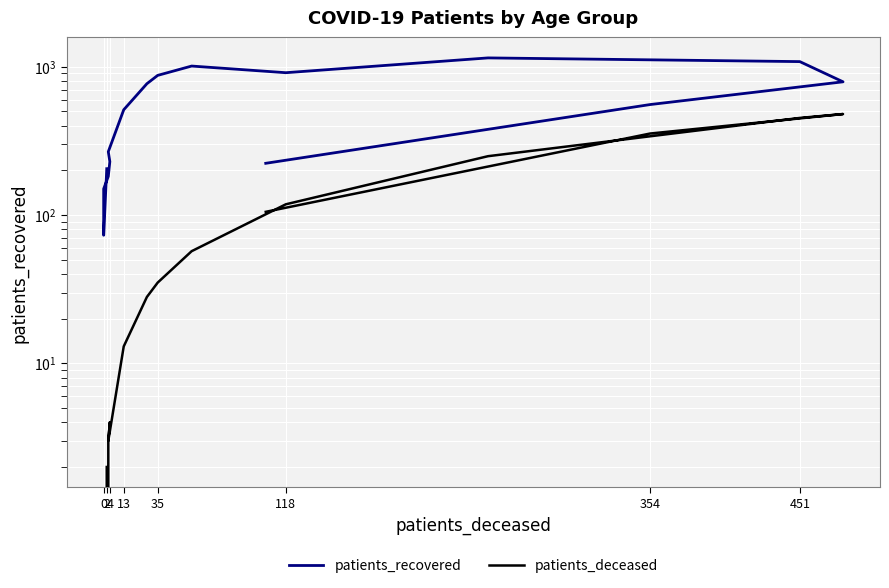

How many distinct data groups are displayed?

2